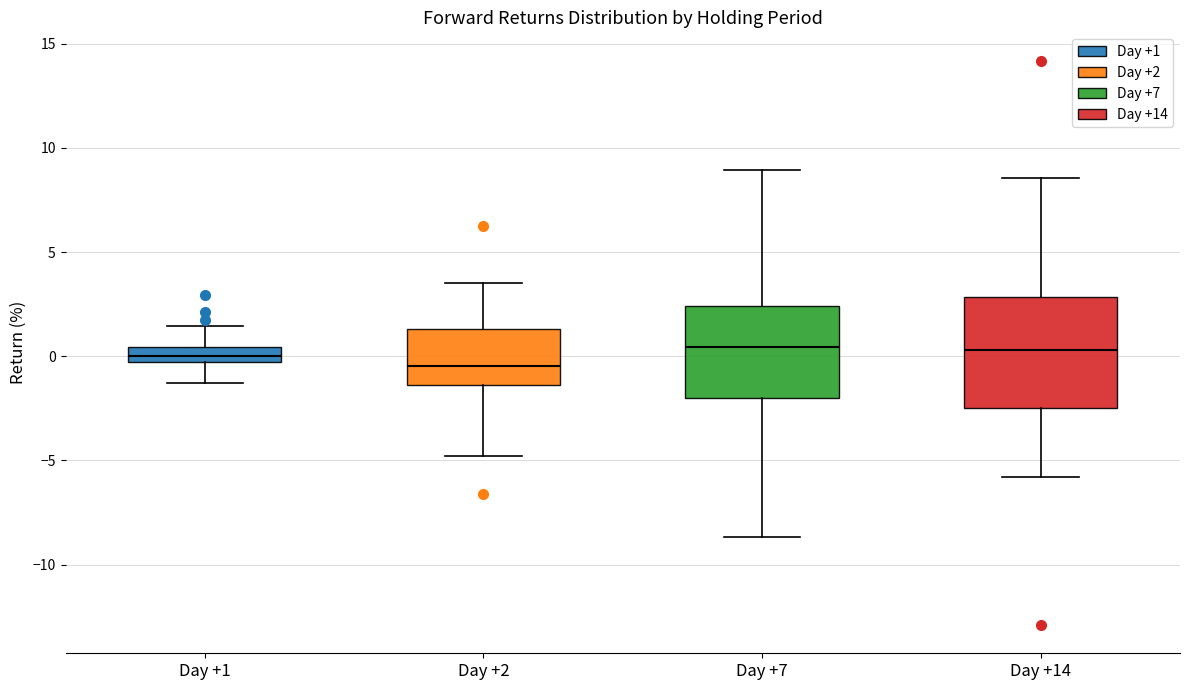

Comparing the boxes themselves (not the whiskers), which one is the tallest?

Day +14